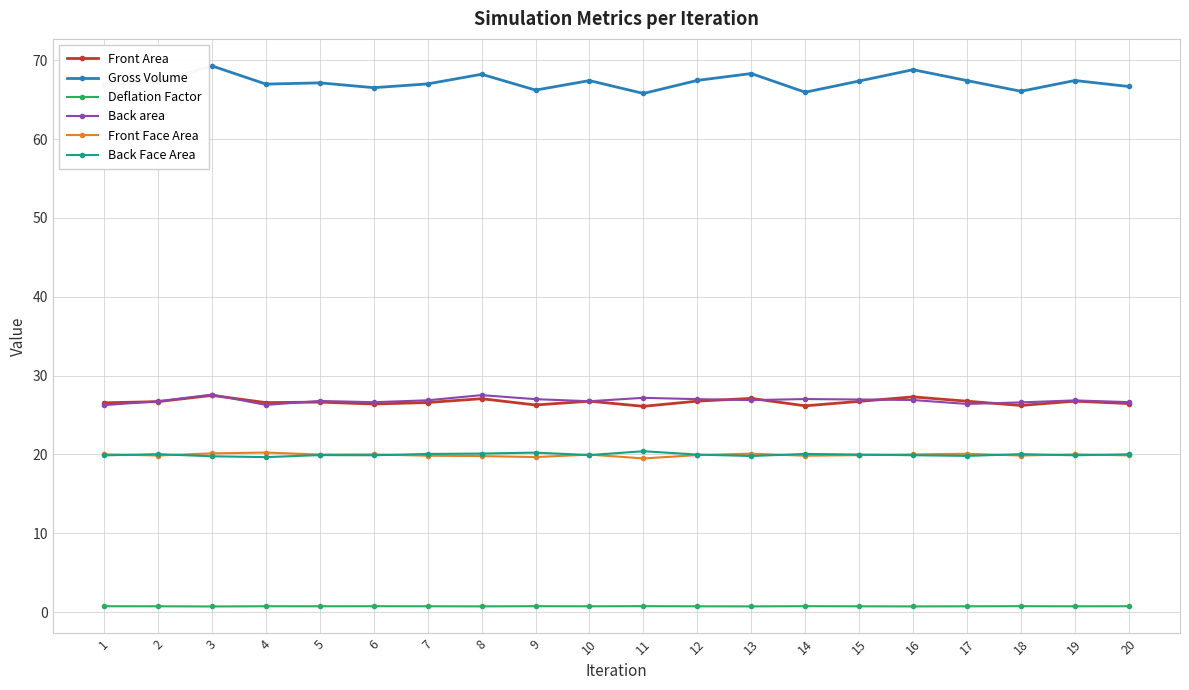

Which series has the largest total across all categories?

Gross Volume